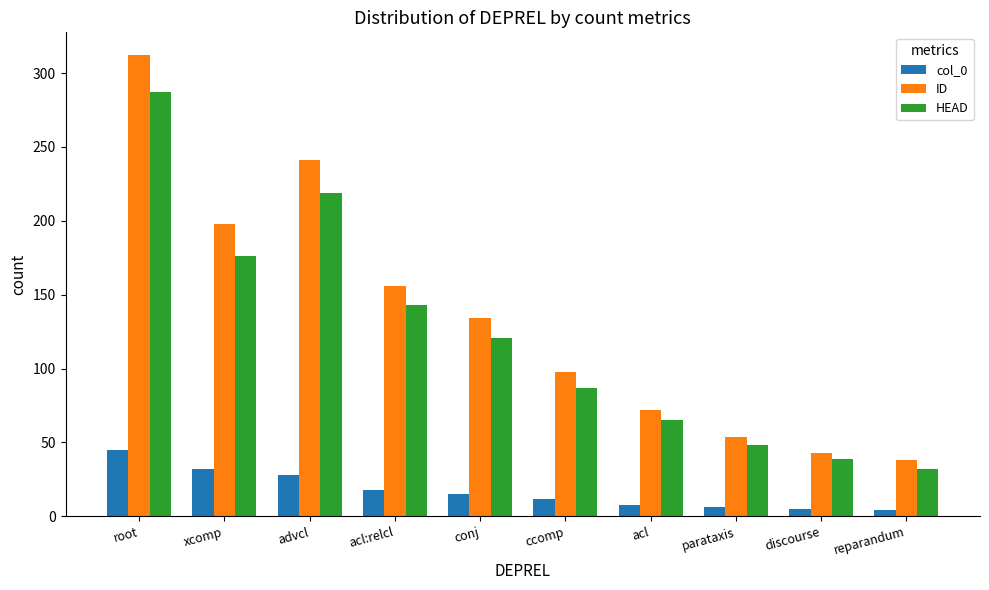

What is the label of the 6th bar from the right?

conj